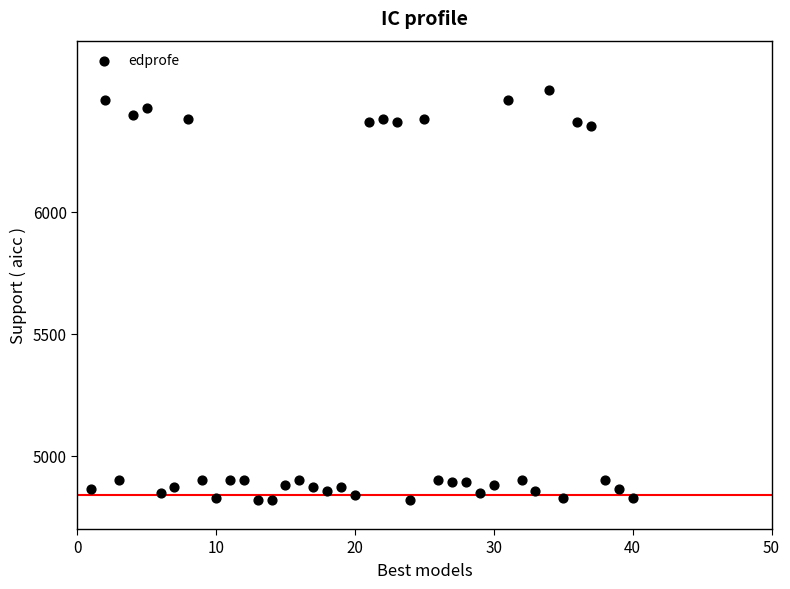

What is the range of Y values (max minus min)?

1680.0